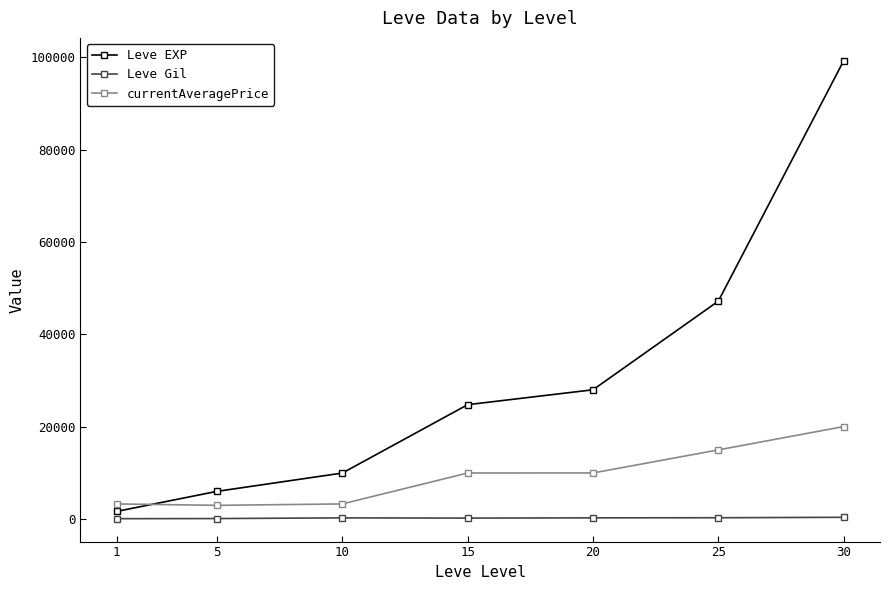

Rank the categories by Leve EXP value from highest to lowest.

30, 25, 20, 15, 10, 5, 1